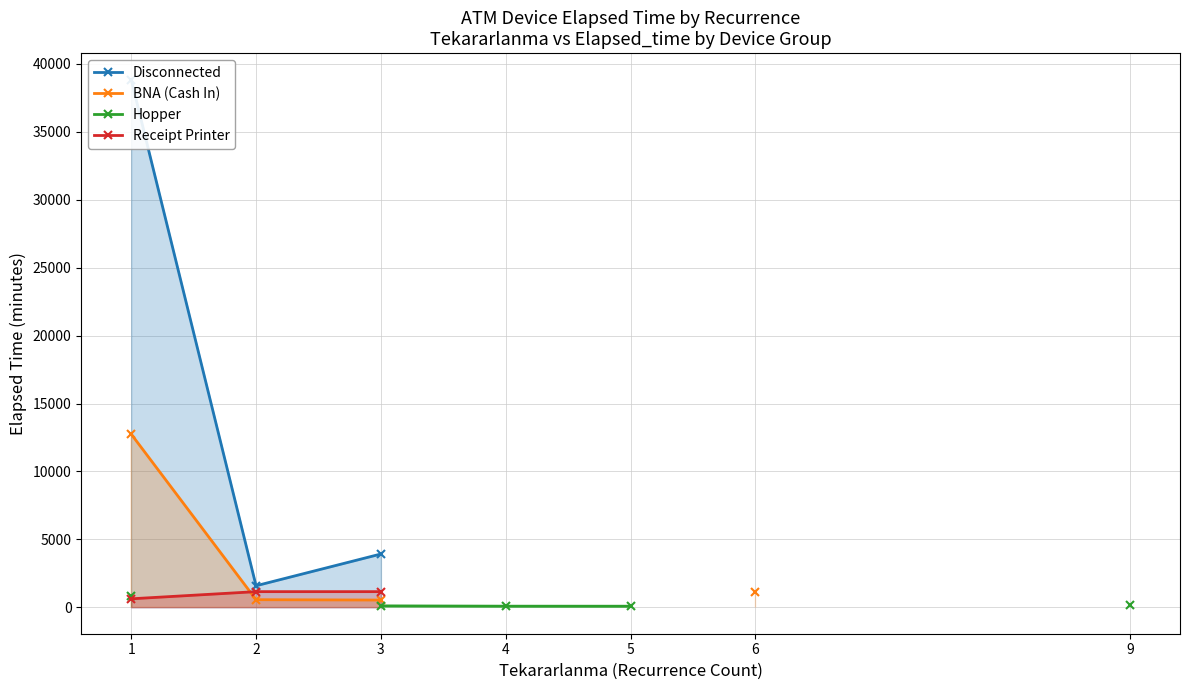

How many lines are shown in the chart?

4